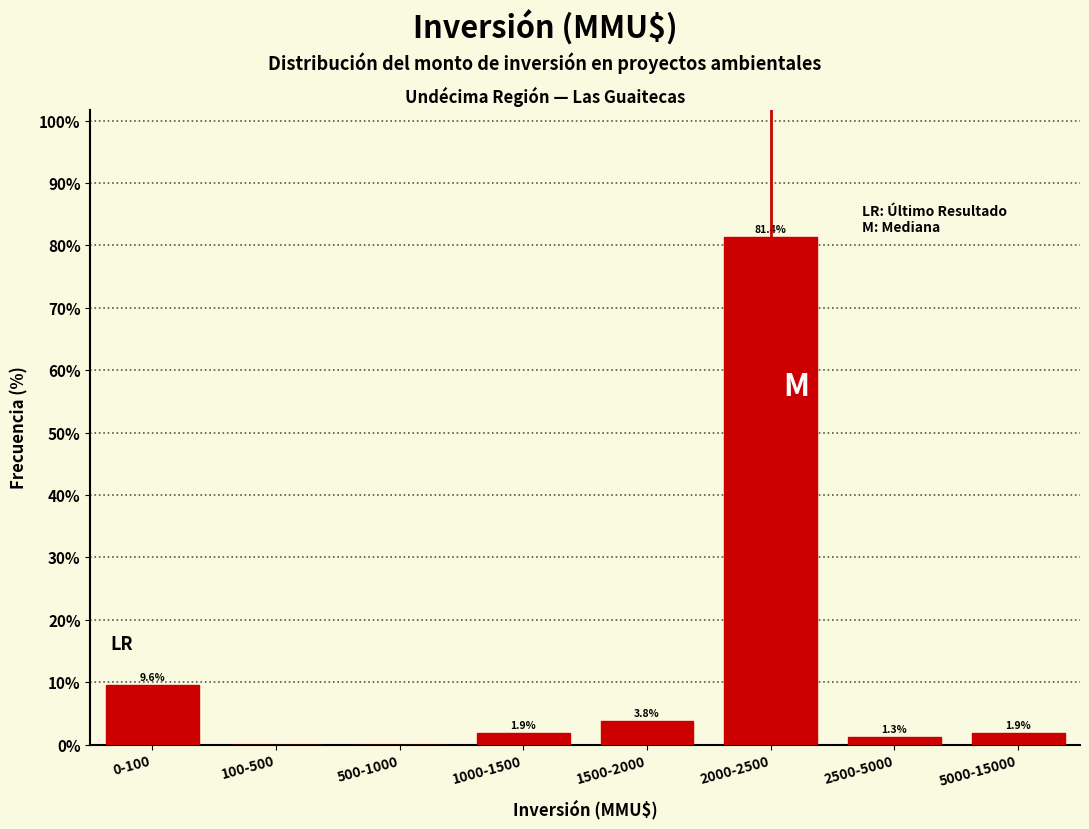

Reading left to right, list all the values displayed in this chart.

0-100=9.6	100-500=0.0	500-1000=0.0	1000-1500=1.9	1500-2000=3.8	2000-2500=81.4	2500-5000=1.3	5000-15000=1.9